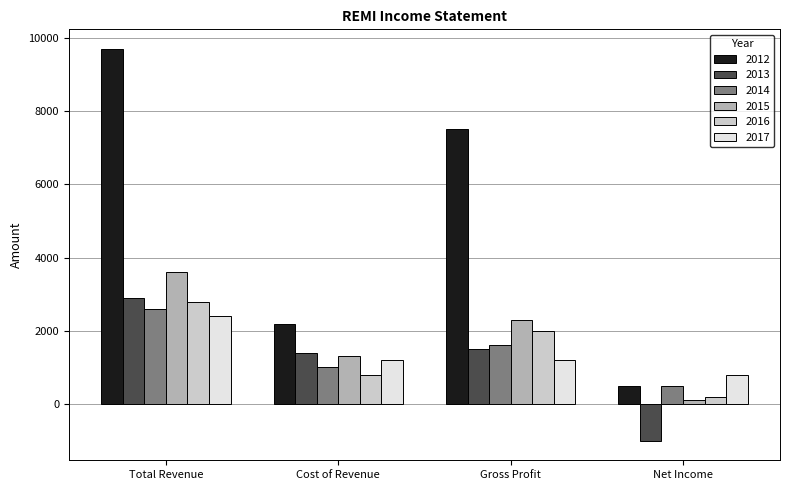

What is the total value across all series at Gross Profit?

16100